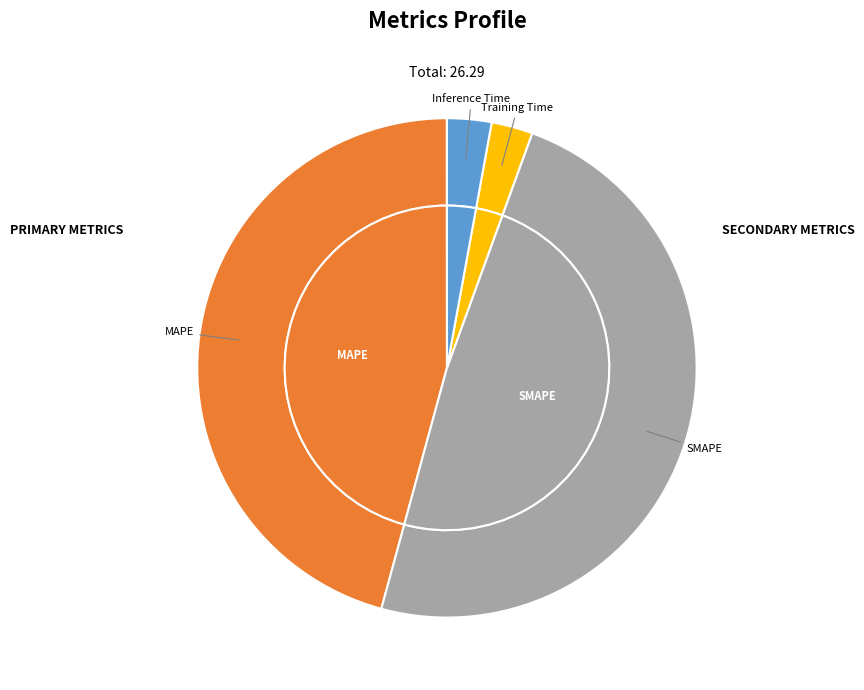

True or false: Inference Time accounts for 13% of the total.

False